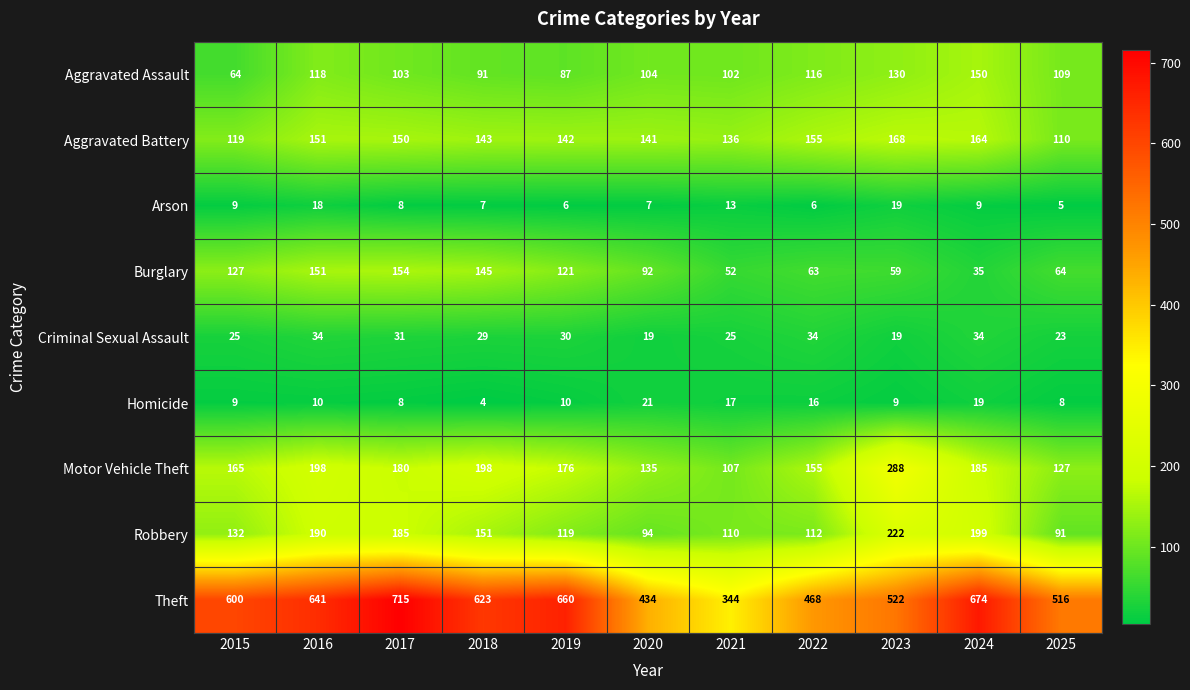

What is the maximum value shown in the chart?

715